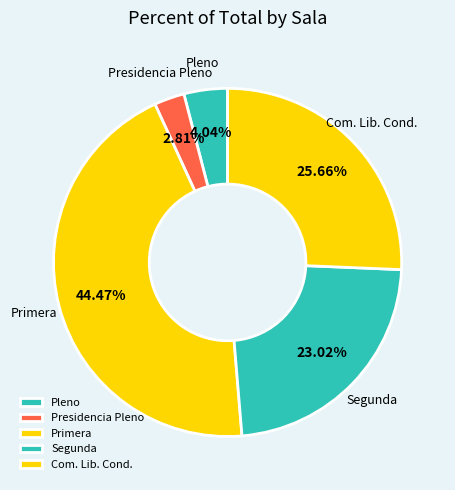

To the nearest percent, what is the difference between the largest and smallest slice percentages?

42%